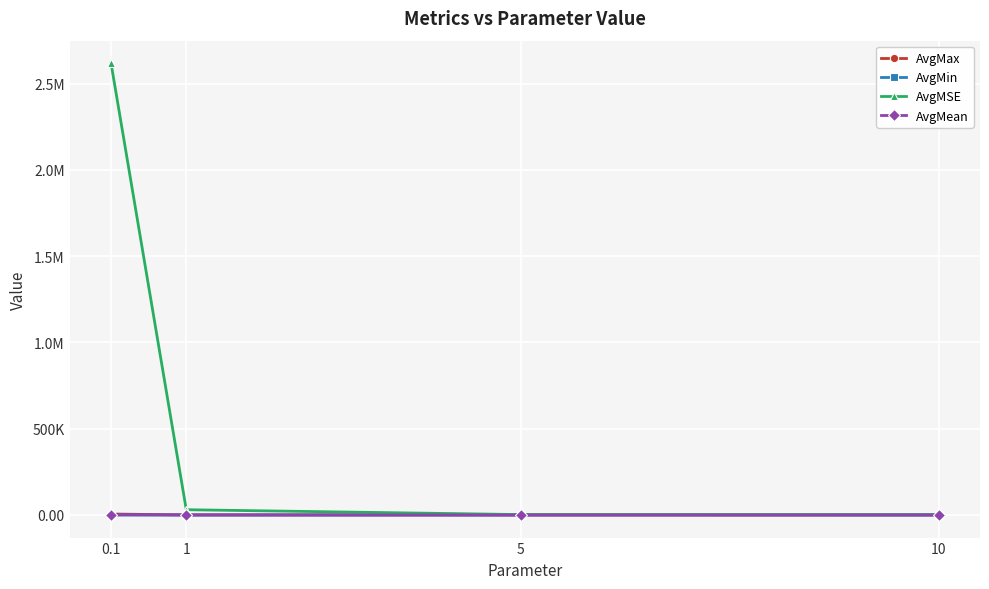

True or false: AvgMSE and AvgMin intersect in this chart.

False